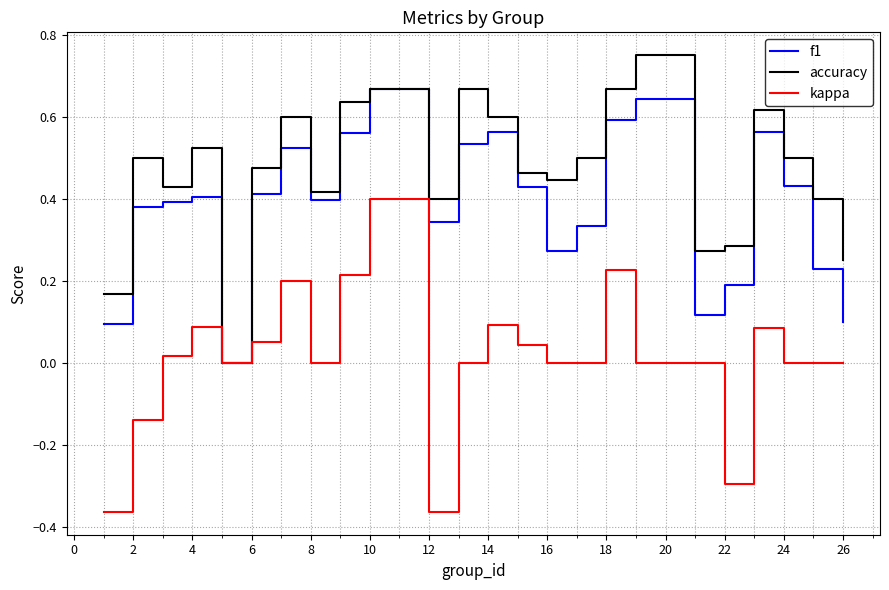

Which series has the largest total across all categories?

accuracy